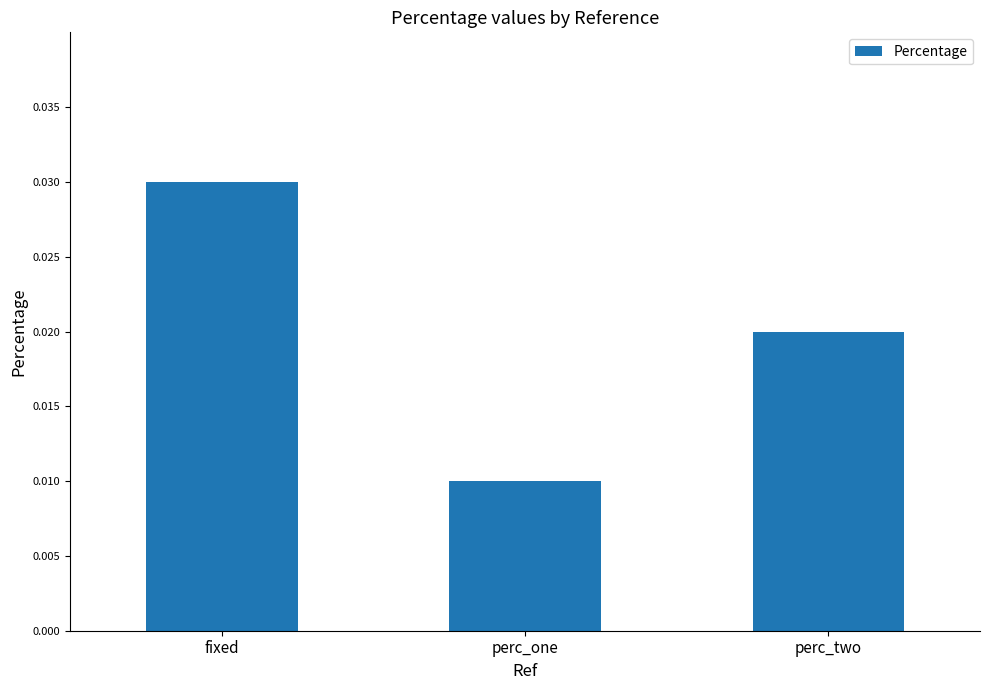

List the labels in order of value, smallest first.

perc_one, perc_two, fixed